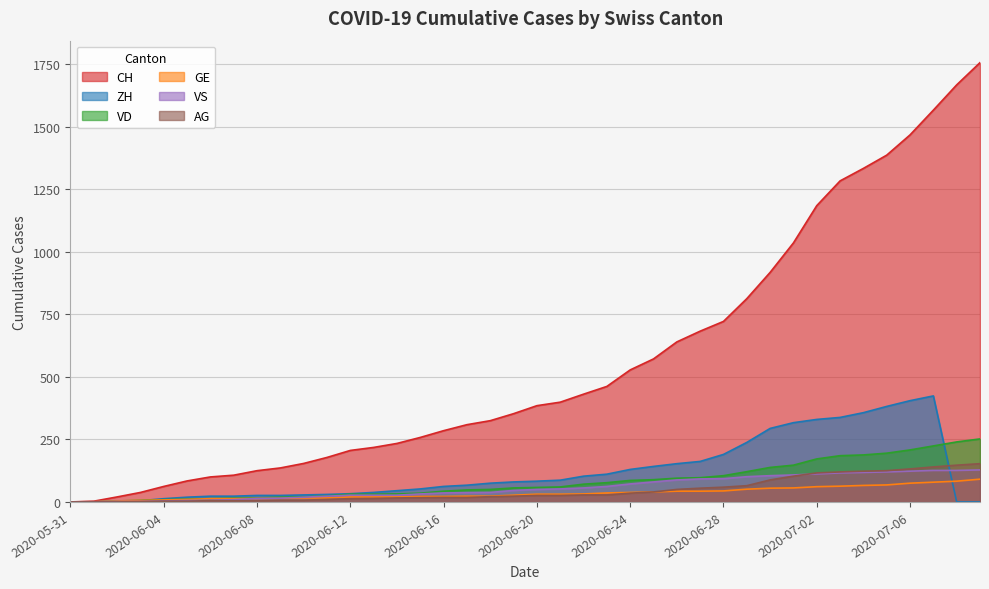

Where does the CH series first go above 385?

2020-06-21